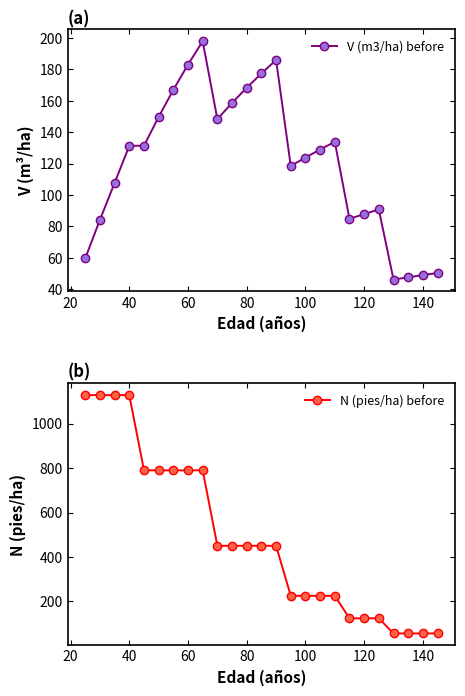

How many interior local valleys does the V (m3/ha) before series have?

4